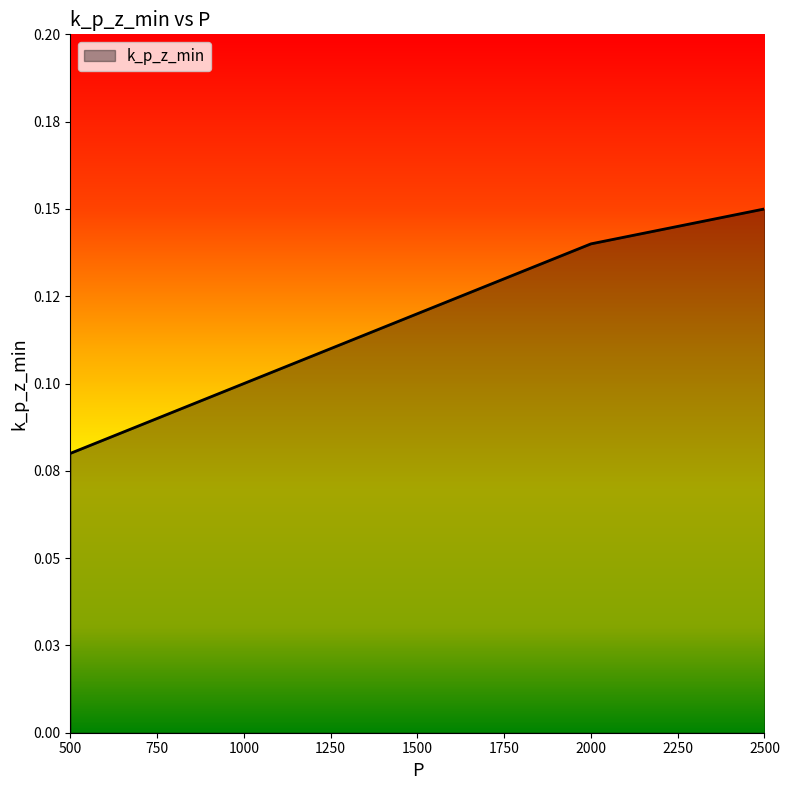

Reading left to right, extract all data points from this chart.

500=0.1	1000=0.1	1500=0.1	2000=0.1	2500=0.1